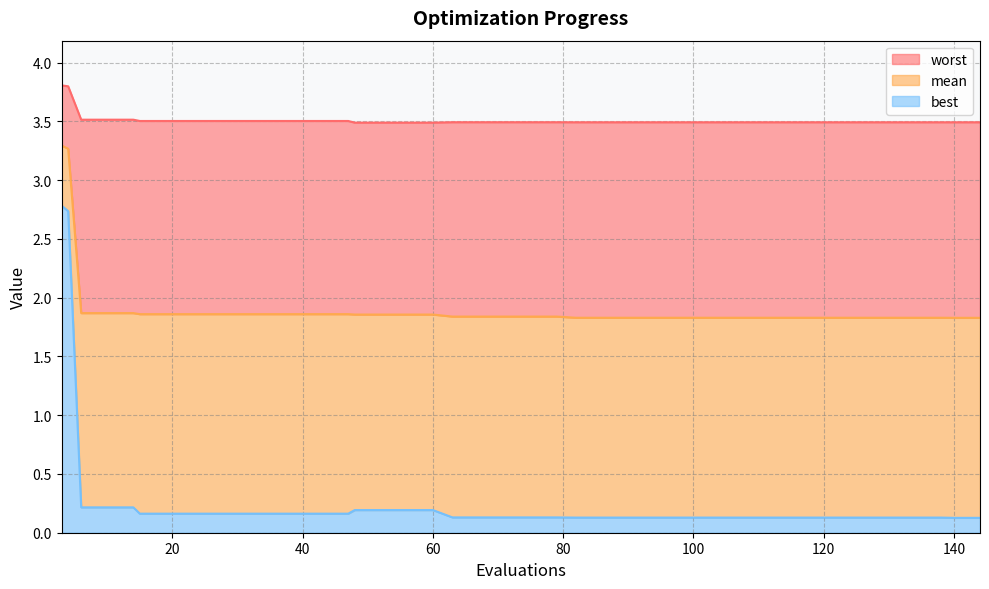

At which label is mean closest to 2?

6